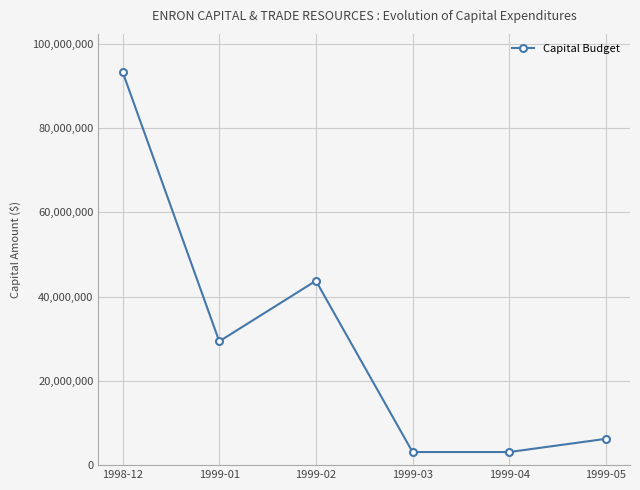

At which label is the value closest to 48218625?

1999-02